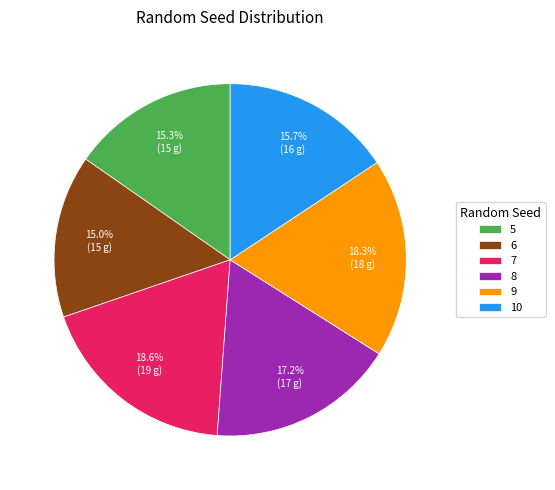

Does any single category account for the majority?

No